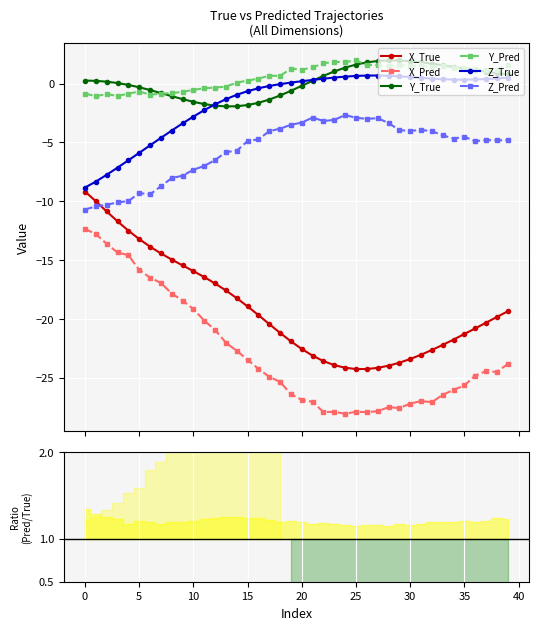

What is the maximum value for X_True?

-9.2